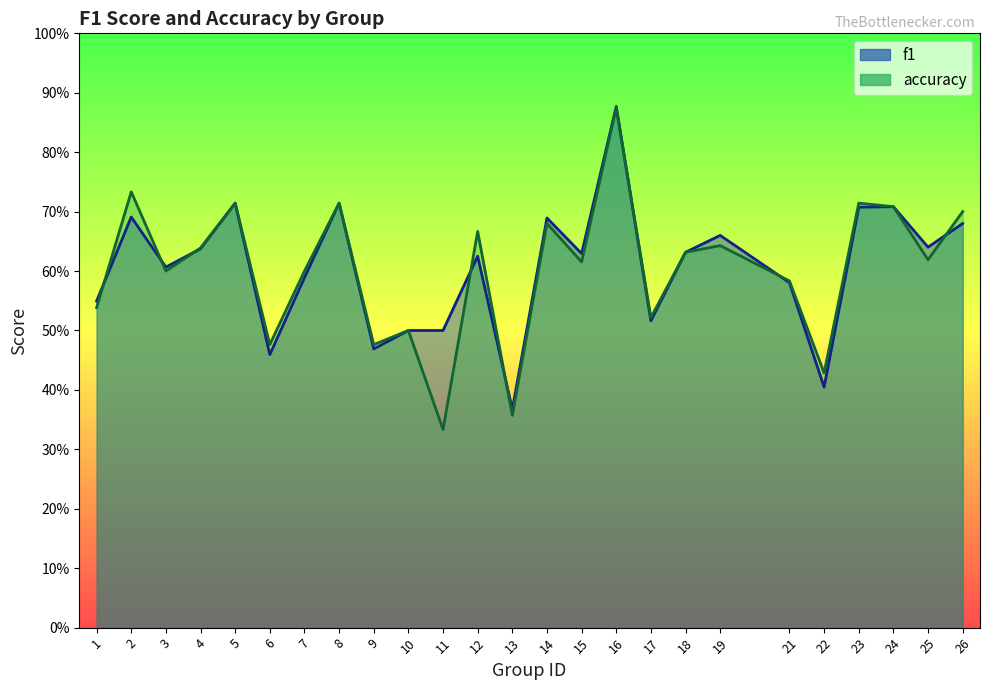

Does the chart have visible grid lines?

No